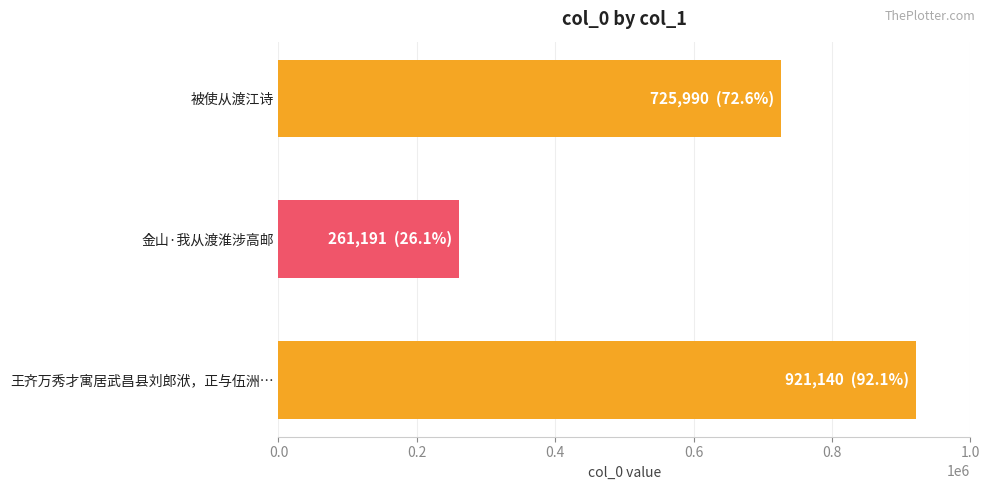

Rank the categories by value from lowest to highest.

金山·我从渡淮涉高邮, 被使从渡江诗, 王齐万秀才寓居武昌县刘郎洑，正与伍洲…